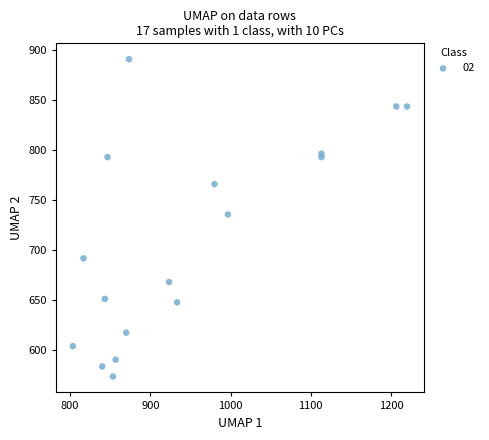

What Y value in the scatter plot is closest to 732?

735.8